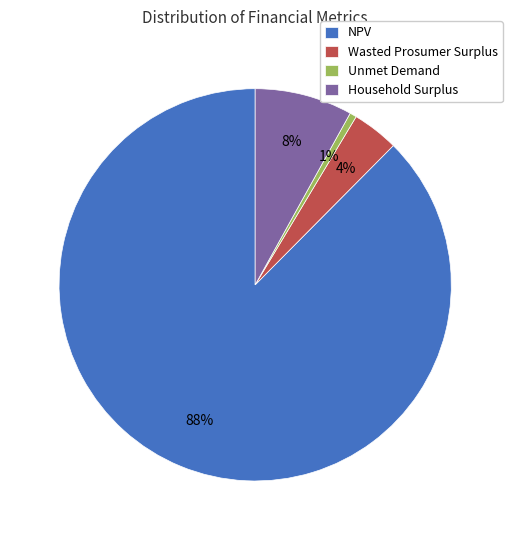

What is the ratio of the value at Wasted Prosumer Surplus to the value at Household Surplus?

0.5